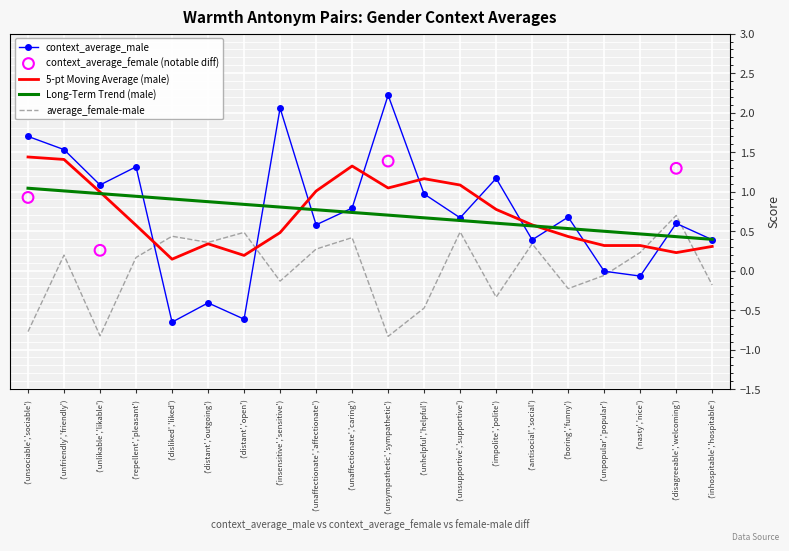

At how many categories does at least one series exceed 0?

19